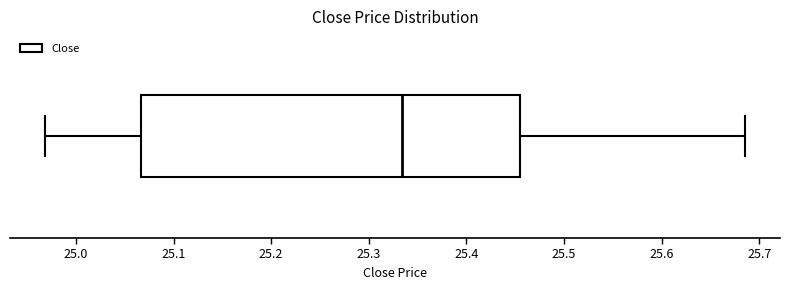

Transcribe this box plot: give where the median line is, the range the box spans, and where the two whiskers end, as read against the x-axis. The values are not printed on the chart, so give them approximately, as read against the axis.

median 25.33, box 25.07 to 25.45, whiskers 24.97 to 25.69